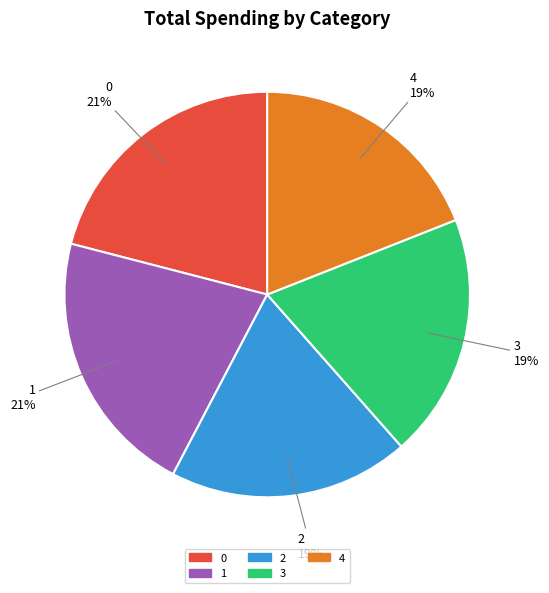

Count the number of slices in the pie.

5